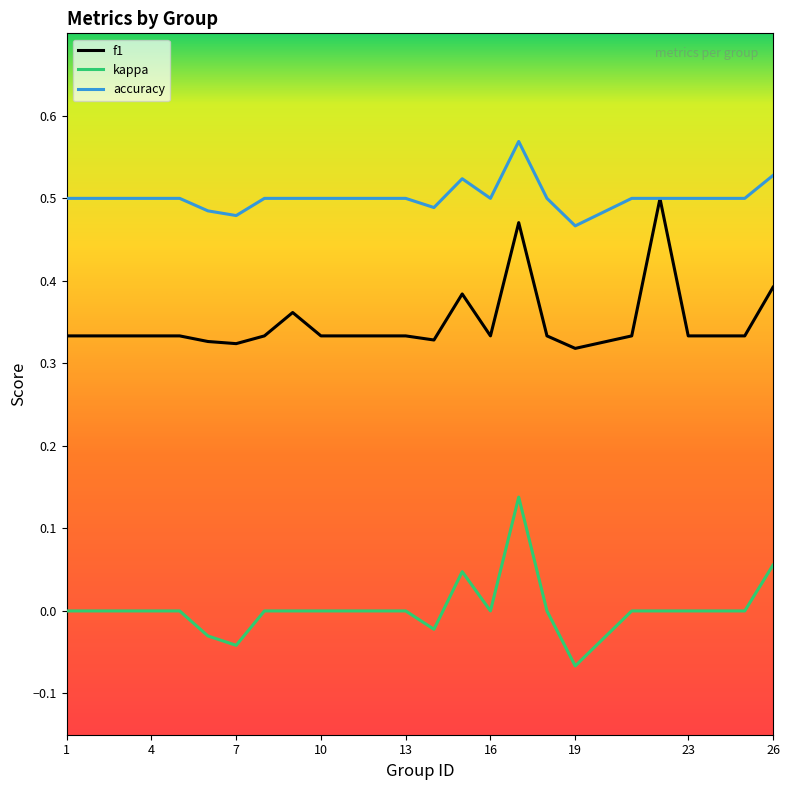

Which series has the largest total across all categories?

accuracy